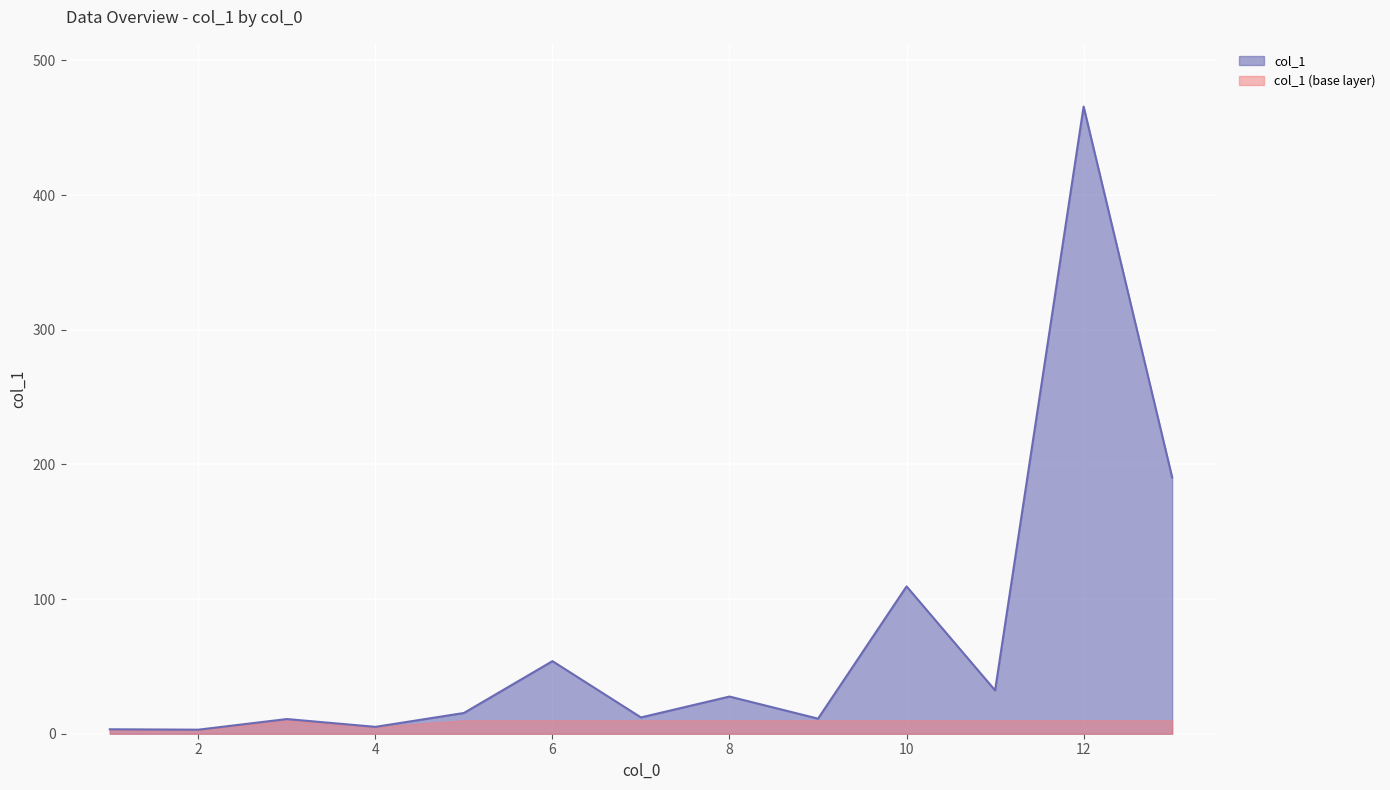

Which has a higher value, 13 or 10?

13